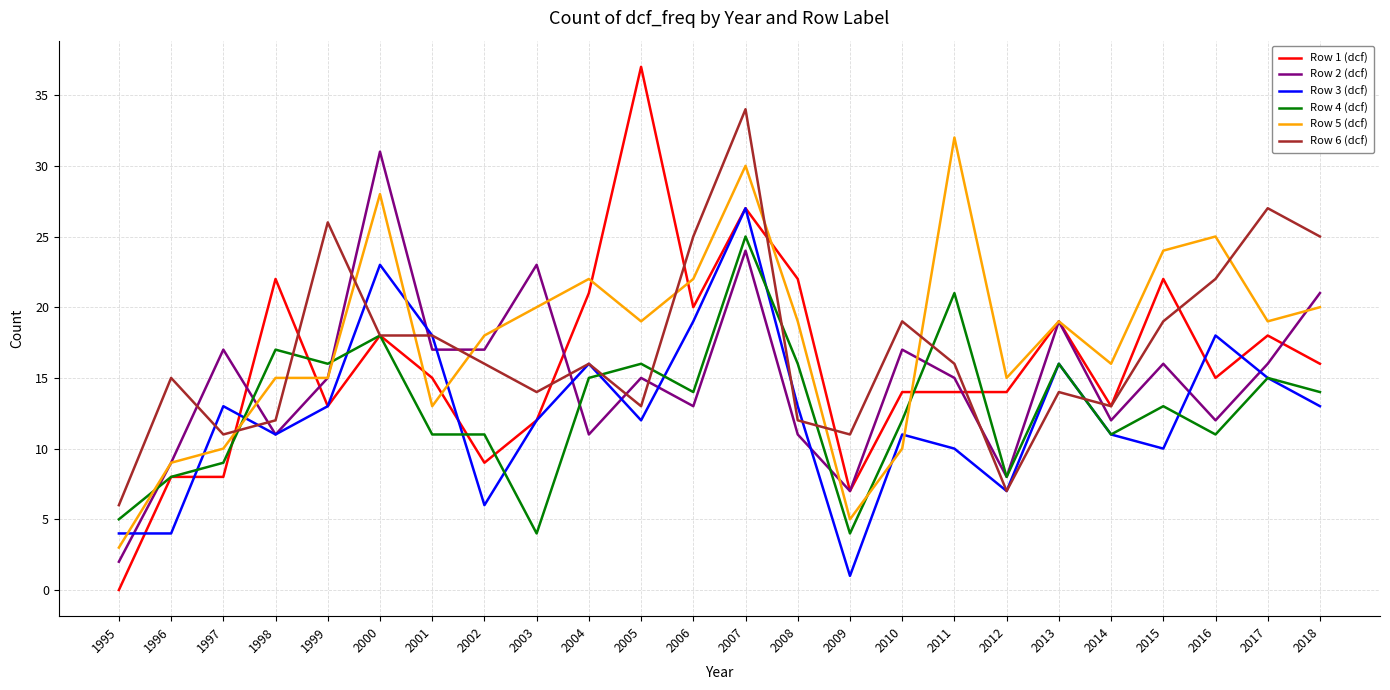

Where do Row 3 (dcf) and Row 5 (dcf) first cross each other?

1995 and 1996